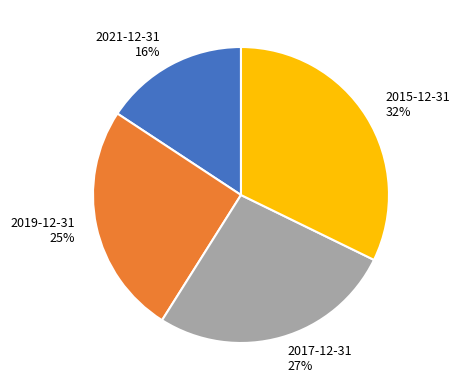

Do 2019-12-31 25% and 2021-12-31 16% together represent more than half of the pie?

No